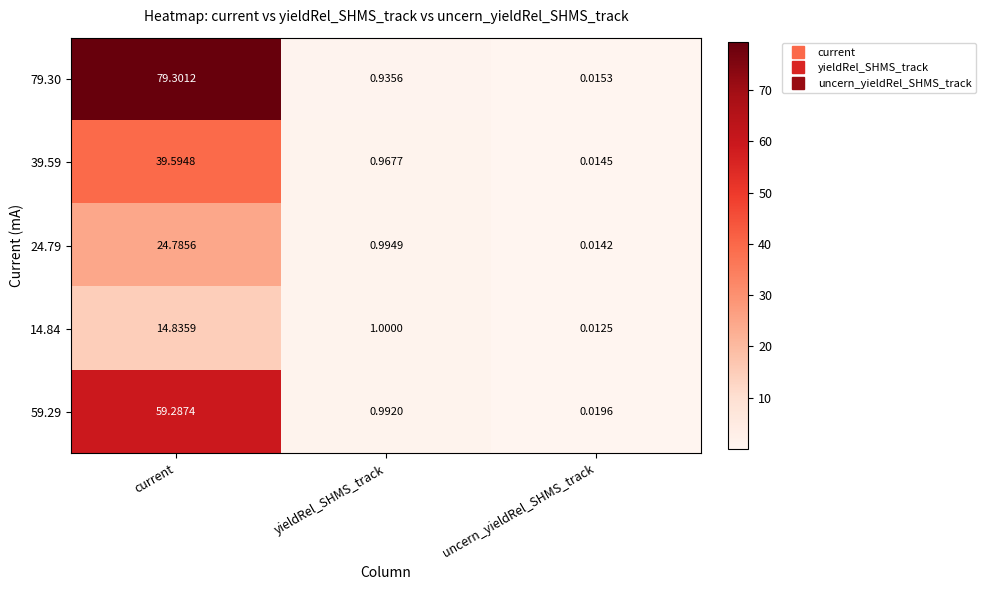

Rank the series by their maximum value, from lowest to highest.

14.84, 24.79, 39.59, 59.29, 79.30